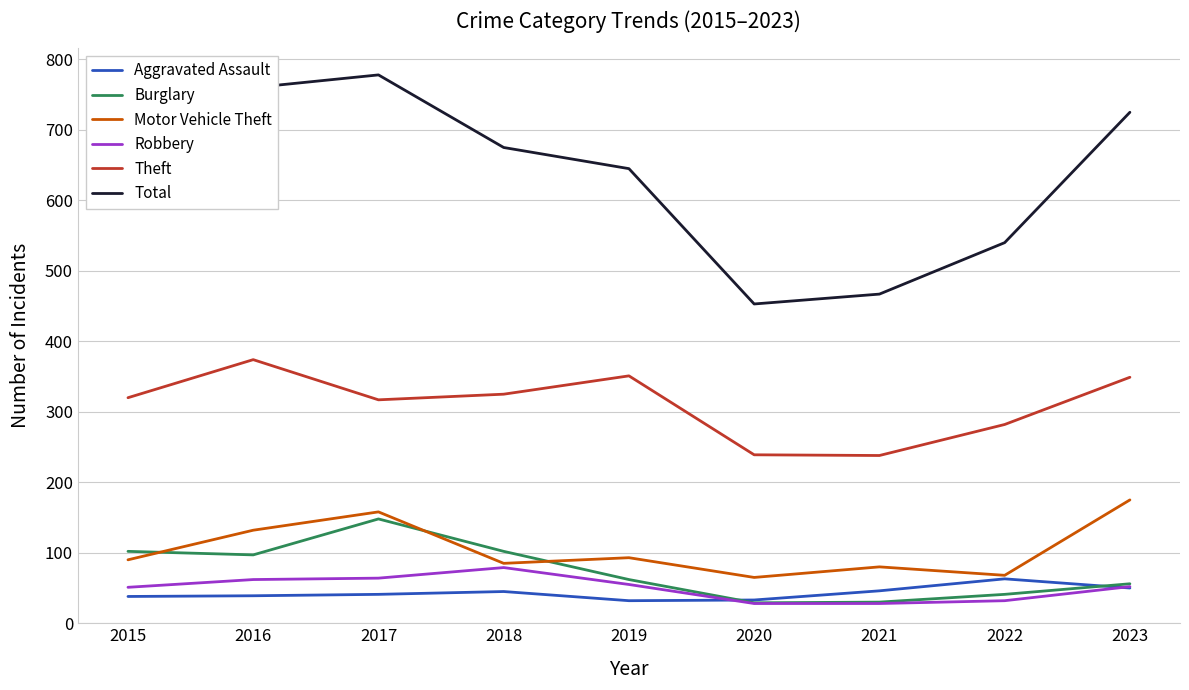

How many lines are shown in the chart?

6